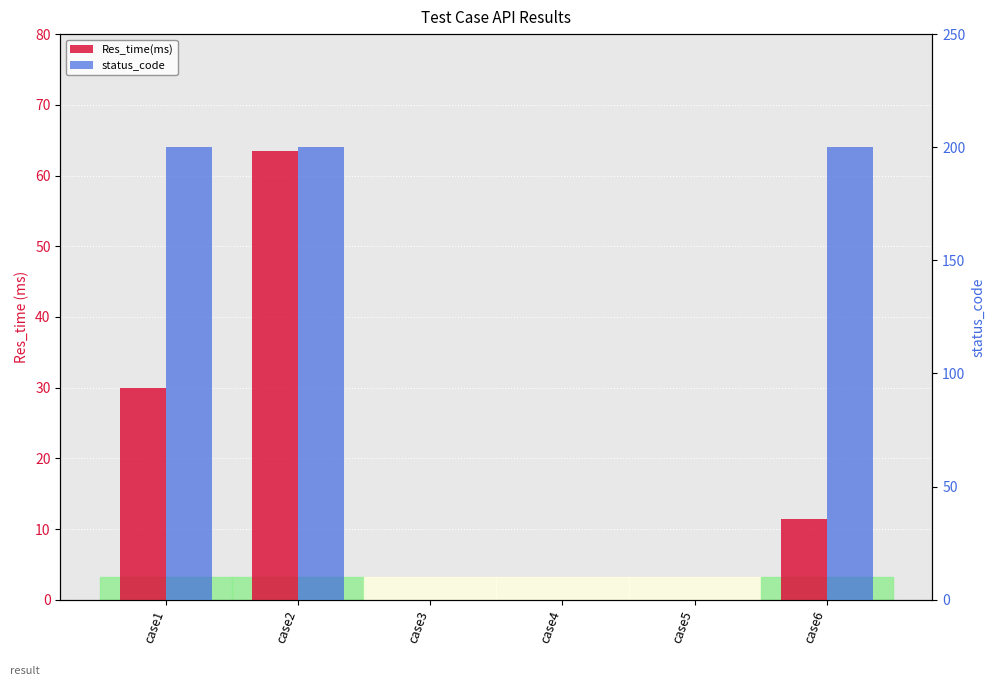

What is the sum of all Res_time(ms) values?

104.8